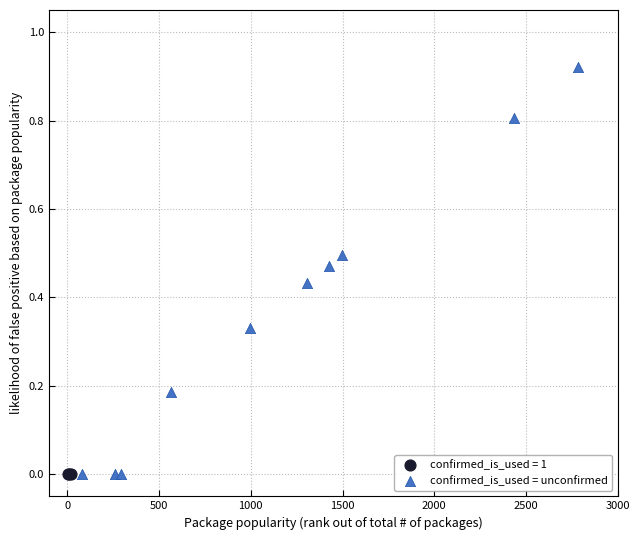

Which series contains the highest Y value?

confirmed_is_used = unconfirmed